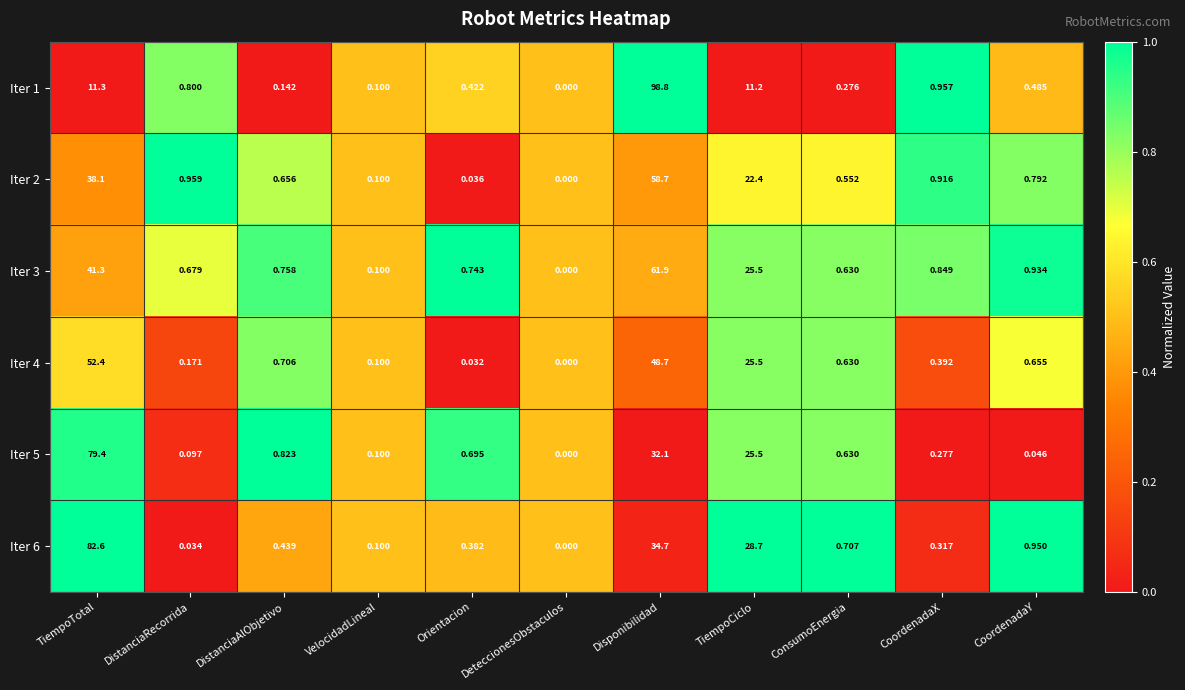

Rank the categories by Iter 6 value from highest to lowest.

TiempoTotal, Disponibilidad, TiempoCiclo, CoordenadaY, ConsumoEnergia, DistanciaAlObjetivo, Orientacion, CoordenadaX, VelocidadLineal, DistanciaRecorrida, DeteccionesObstaculos